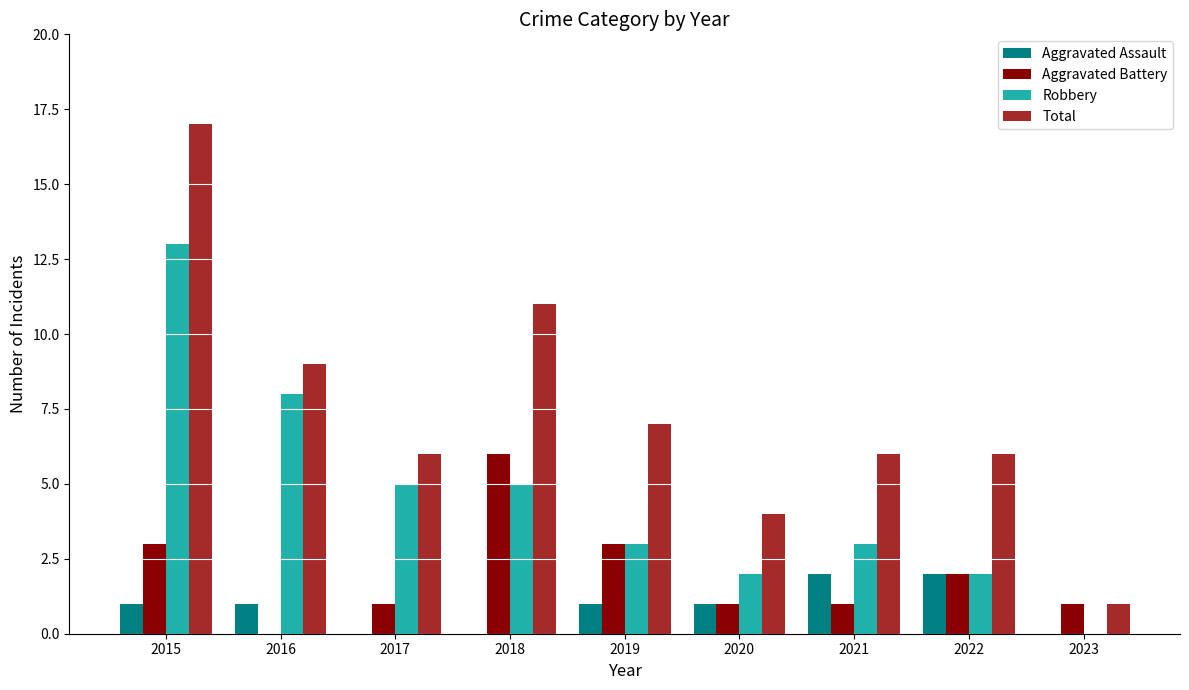

What is the total value across all series at 2023?

2